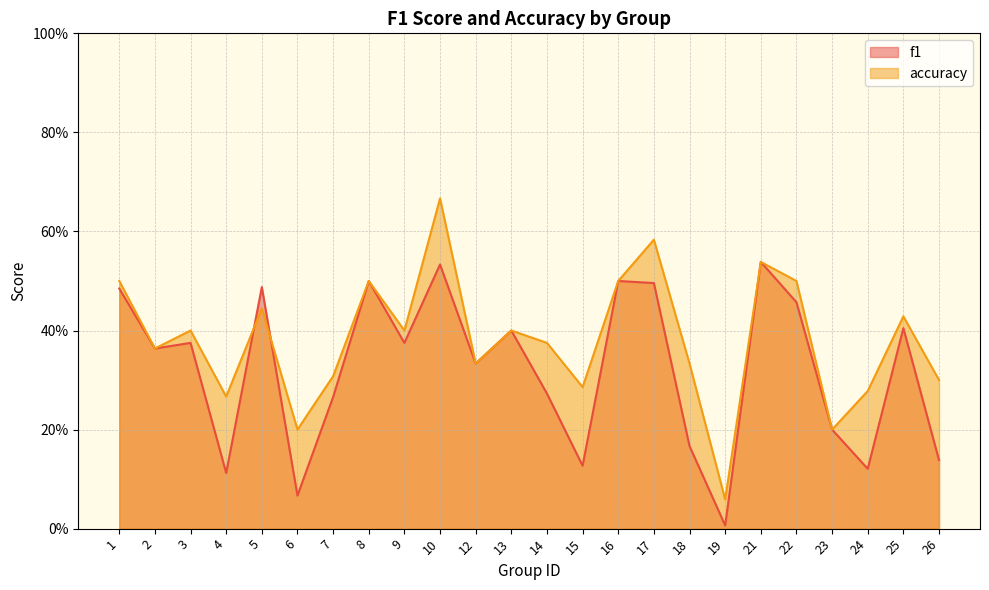

List the series in order of their overall mean, lowest first.

f1, accuracy